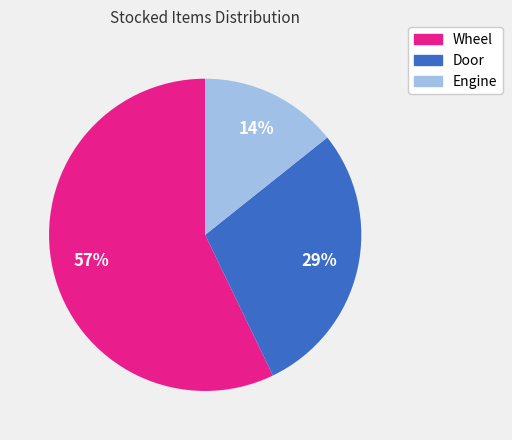

Do Door and Engine together represent more than half of the pie?

No